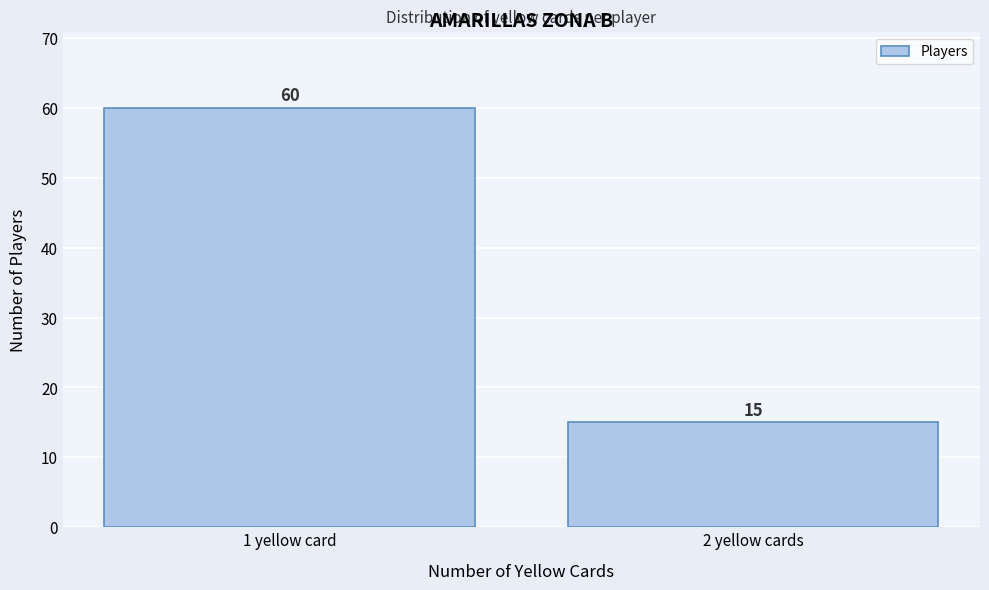

Reading left to right, extract all data points from this chart.

1 yellow card=60	2 yellow cards=15